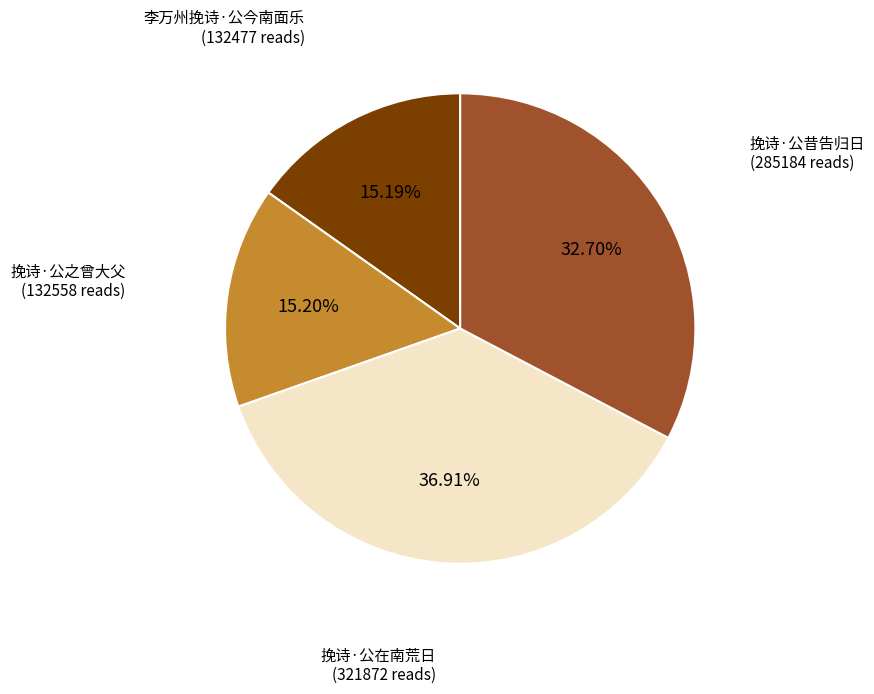

Combined, do 李万州挽诗·公今南面乐 and 挽诗·公昔告归日 account for over 50%?

No